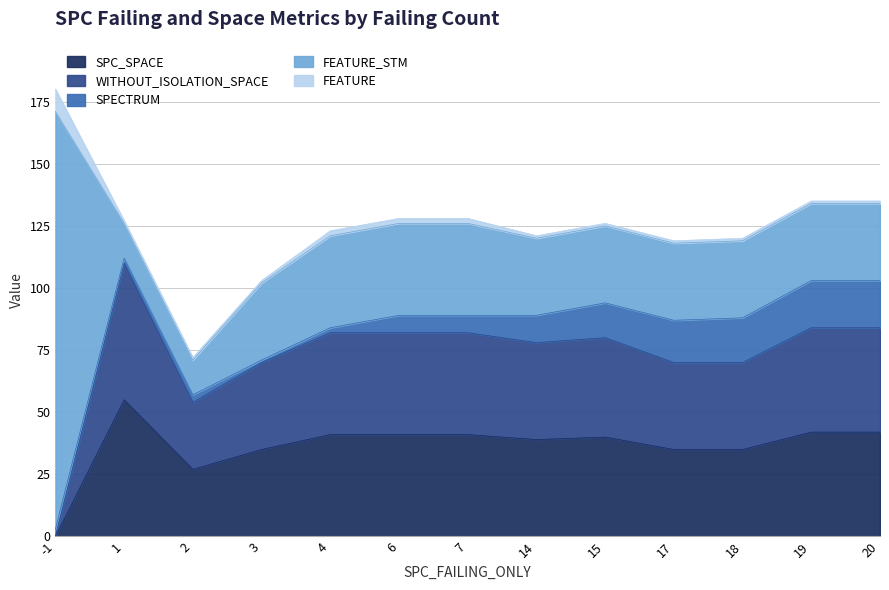

How many lines are shown in the chart?

5